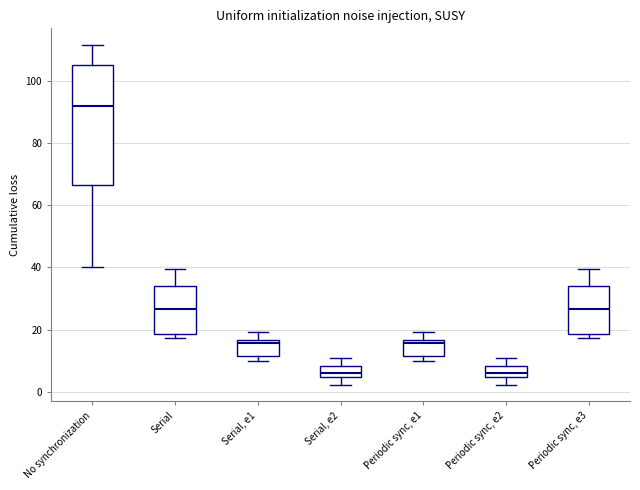

Reading left to right, transcribe this box plot: for each box, give where its median line is, the range the box spans, and where its two whiskers end, as read against the y-axis. The values are not printed on the chart, so give them approximately, as read against the axis.

No synchronization: median 92, box 66 to 106, whiskers 40 to 112
Serial: median 26, box 18 to 34, whiskers 18 (just below the box's lower edge) to 40
Serial, e1: median 16 (just below the box's upper edge), box 12 to 16, whiskers 10 to 20
Serial, e2: median 6, box 4 to 8, whiskers 2 to 10
Periodic sync, e1: median 16 (just below the box's upper edge), box 12 to 16, whiskers 10 to 20
Periodic sync, e2: median 6, box 4 to 8, whiskers 2 to 10
Periodic sync, e3: median 26, box 18 to 34, whiskers 18 (just below the box's lower edge) to 40